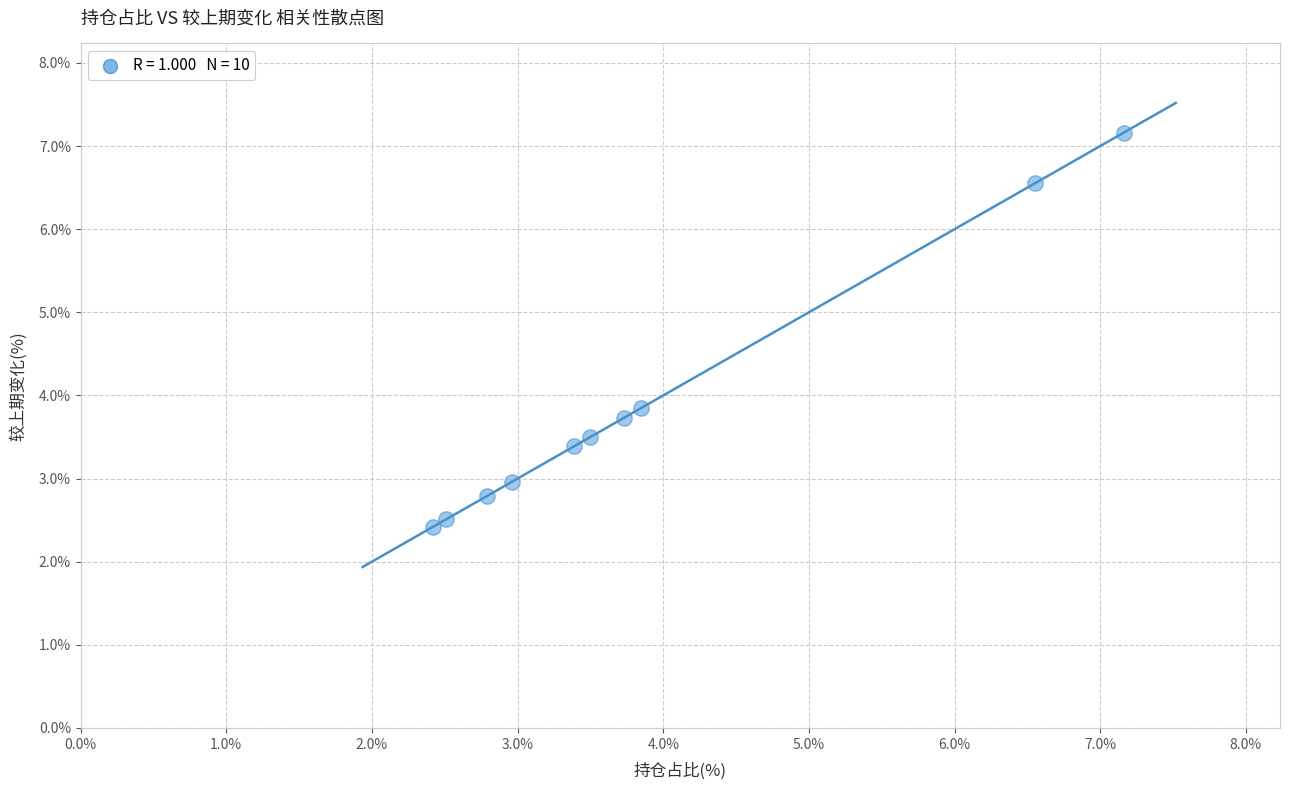

What Y value in the scatter plot is closest to 4?

3.9